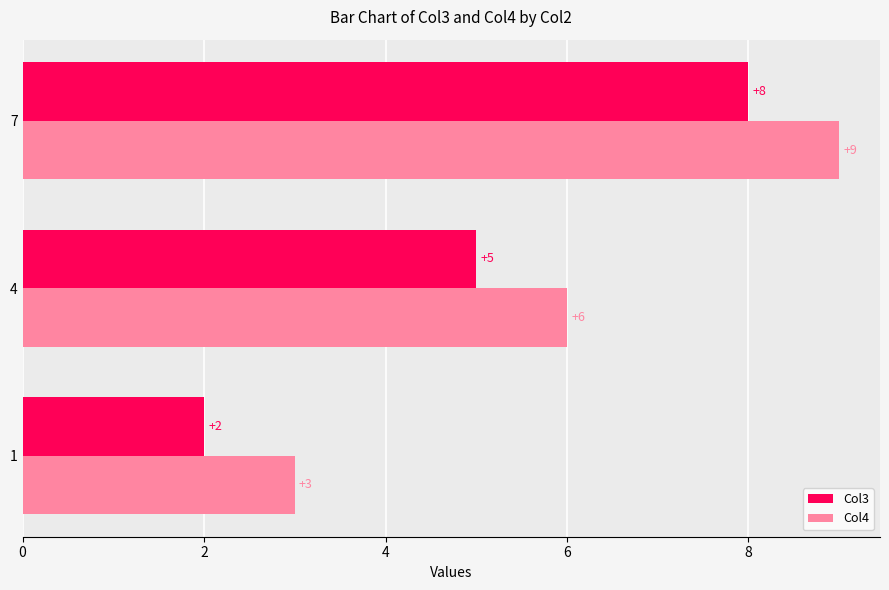

Rank the series by their maximum value, from lowest to highest.

Col3, Col4